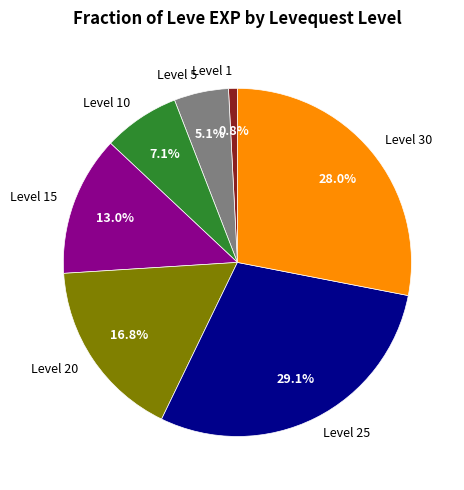

Does any single category account for the majority?

No